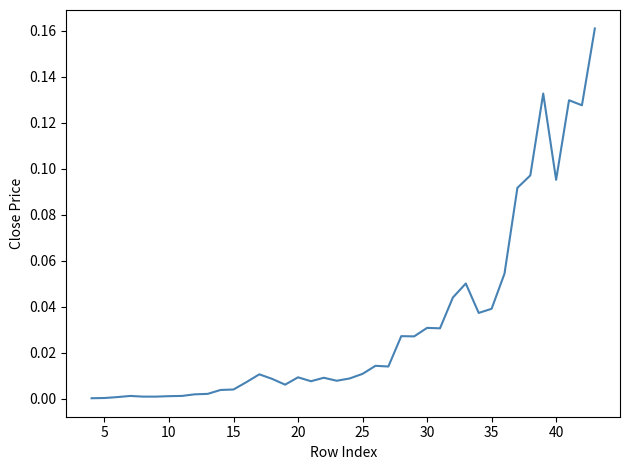

What is the difference between the maximum and minimum values?

0.2